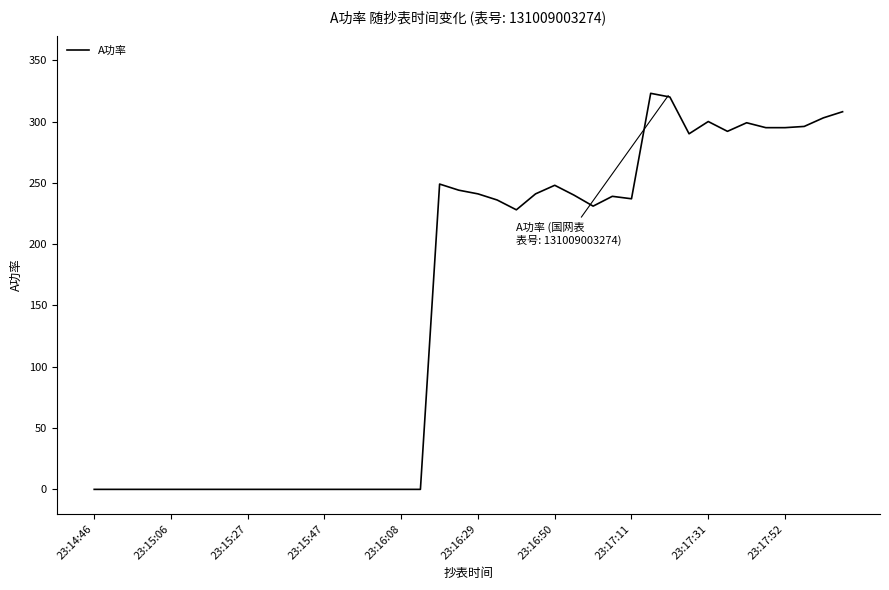

What is the difference between the maximum and minimum values?

323